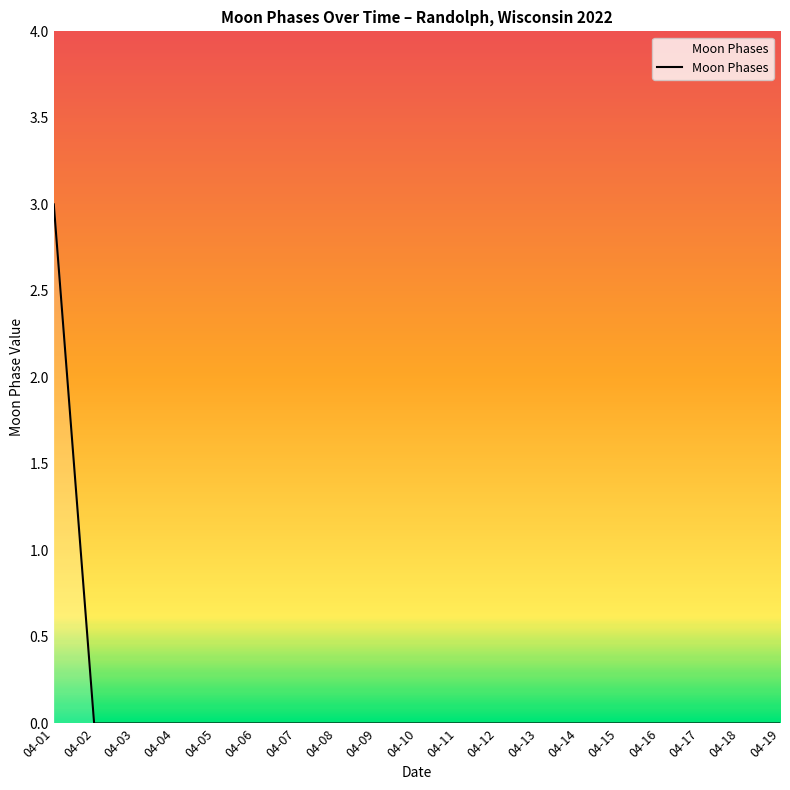

What is the greatest value displayed?

3